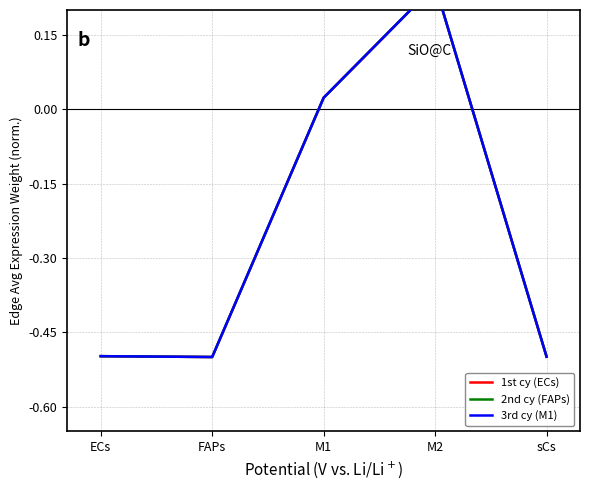

At which label does 3rd cy (M1) reach its peak?

M2